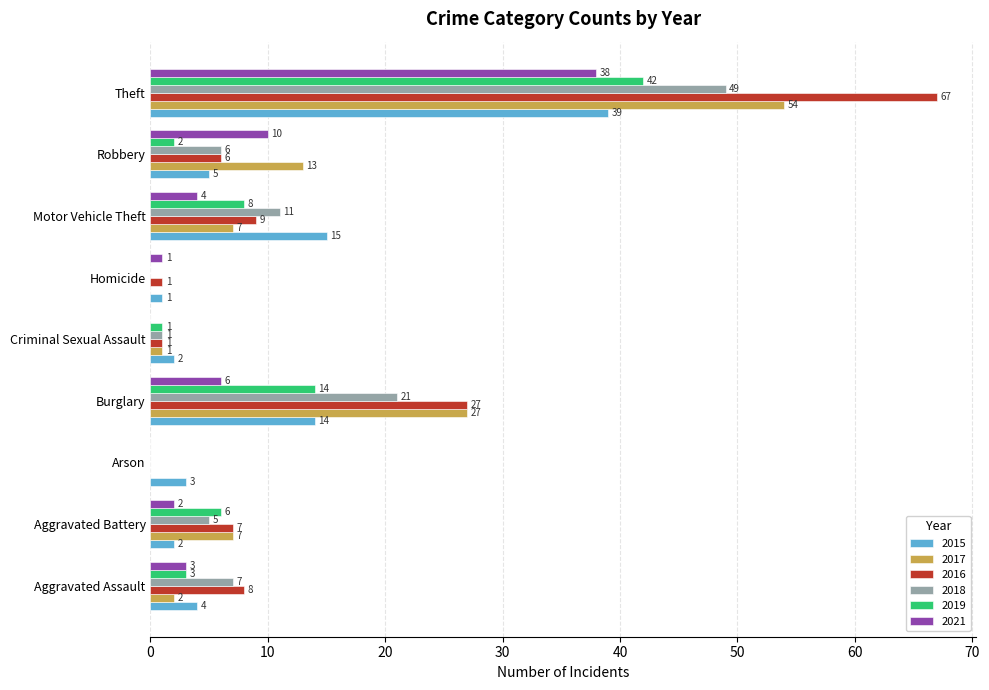

Is it true that 2017 equals 3 at Robbery?

False